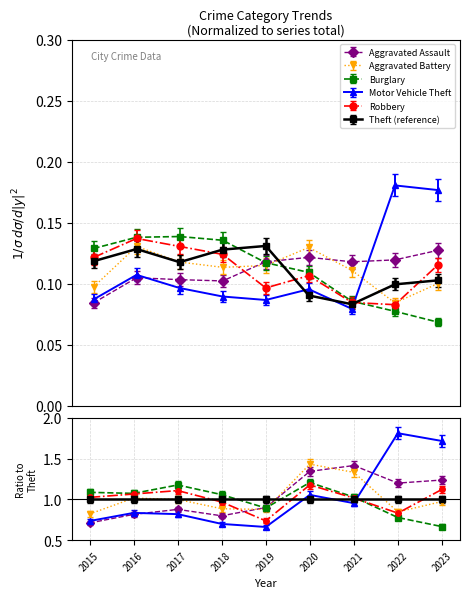

What is the value of the Theft point at the 2nd from the left?

0.1